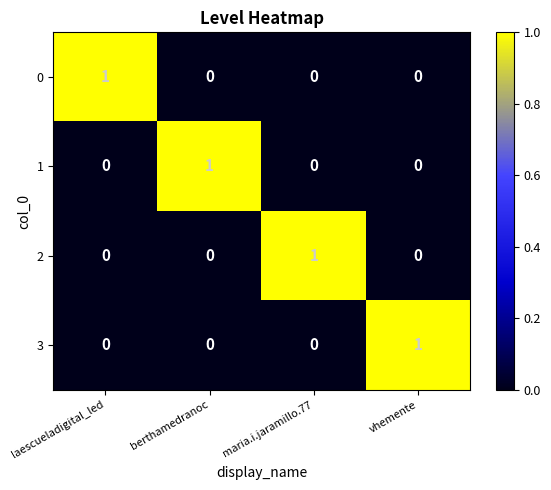

True or false: 3 has a value of 1 at vhemente.

True